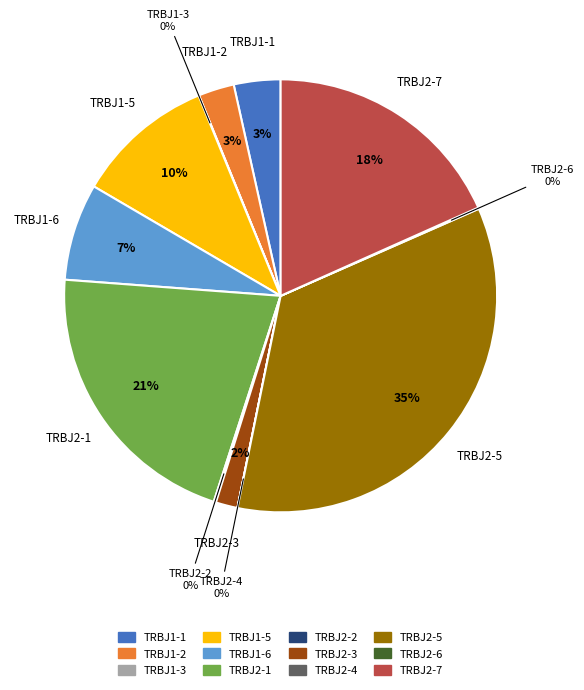

Which slice is the largest?

TRBJ2-5